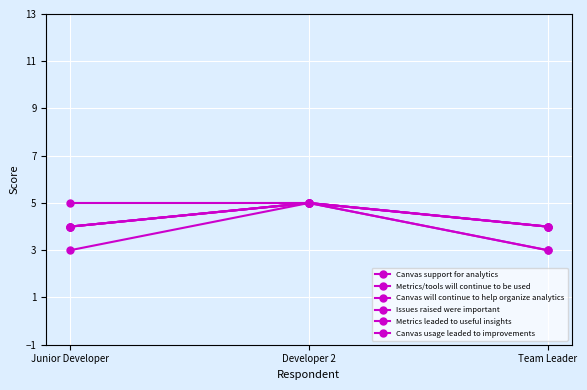

Is it true that Metrics leaded to useful insights equals 9 at Developer 2?

False